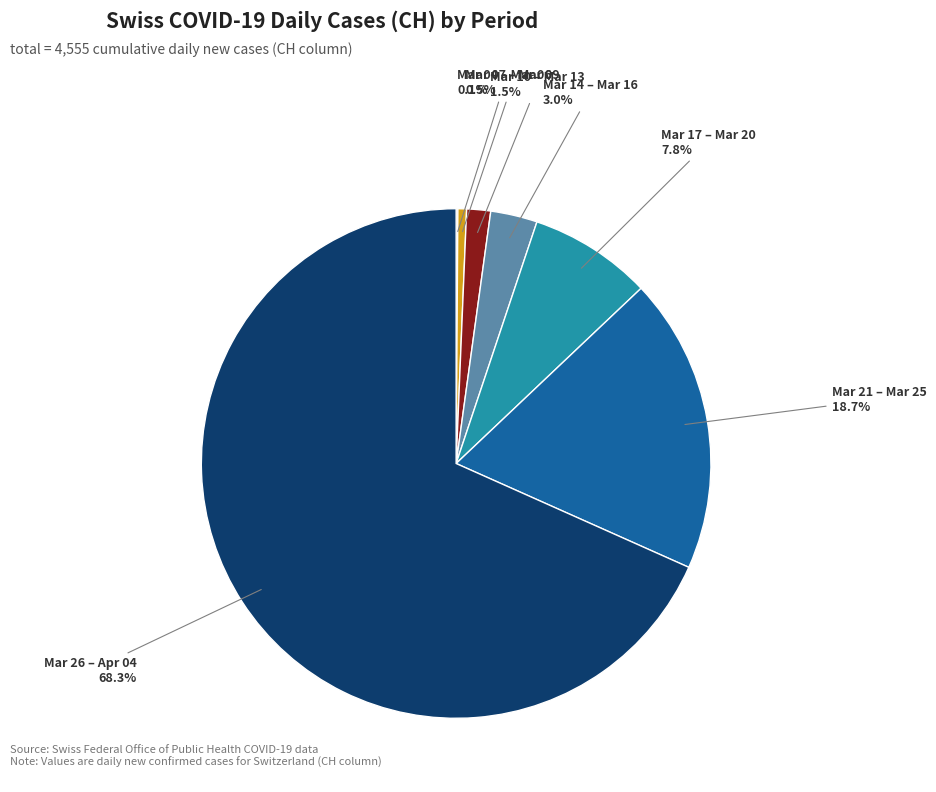

Is Mar 14 – Mar 16 the majority of the pie?

No